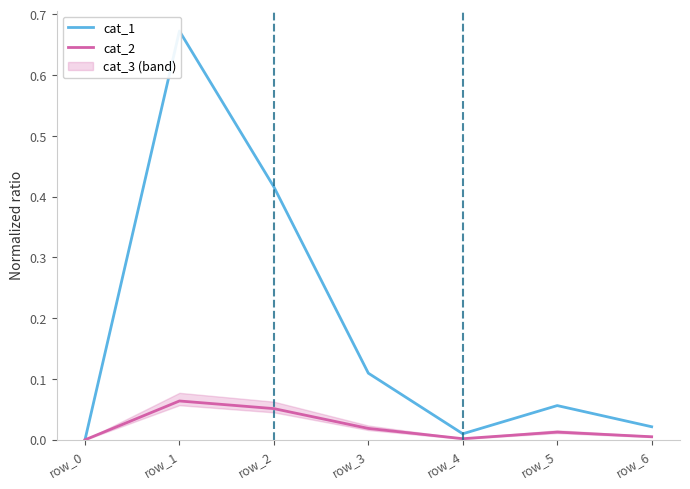

List the labels in order of cat_2 value, largest first.

row_1, row_2, row_3, row_5, row_6, row_4, row_0